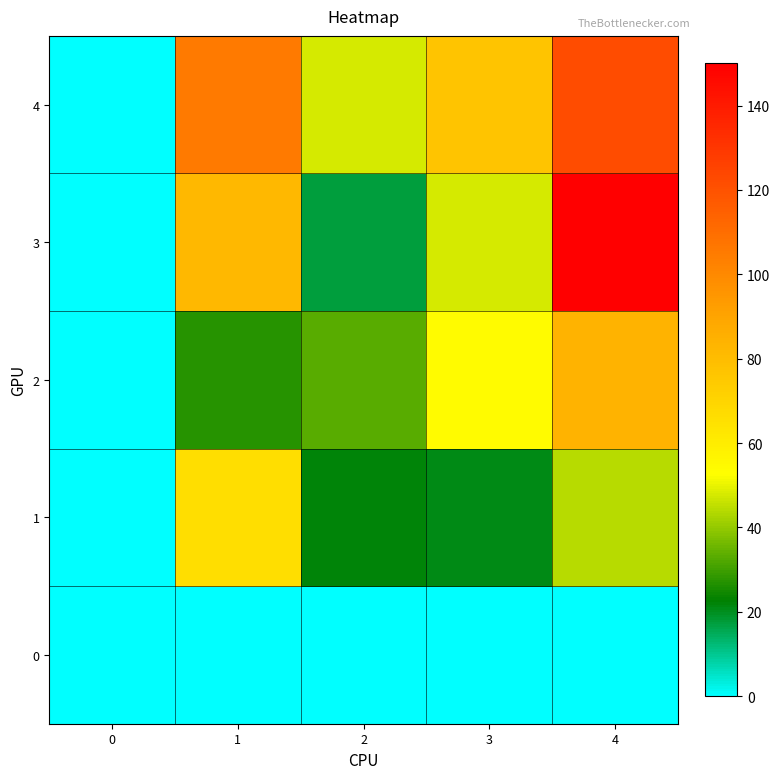

How many categories are shown in the chart?

5